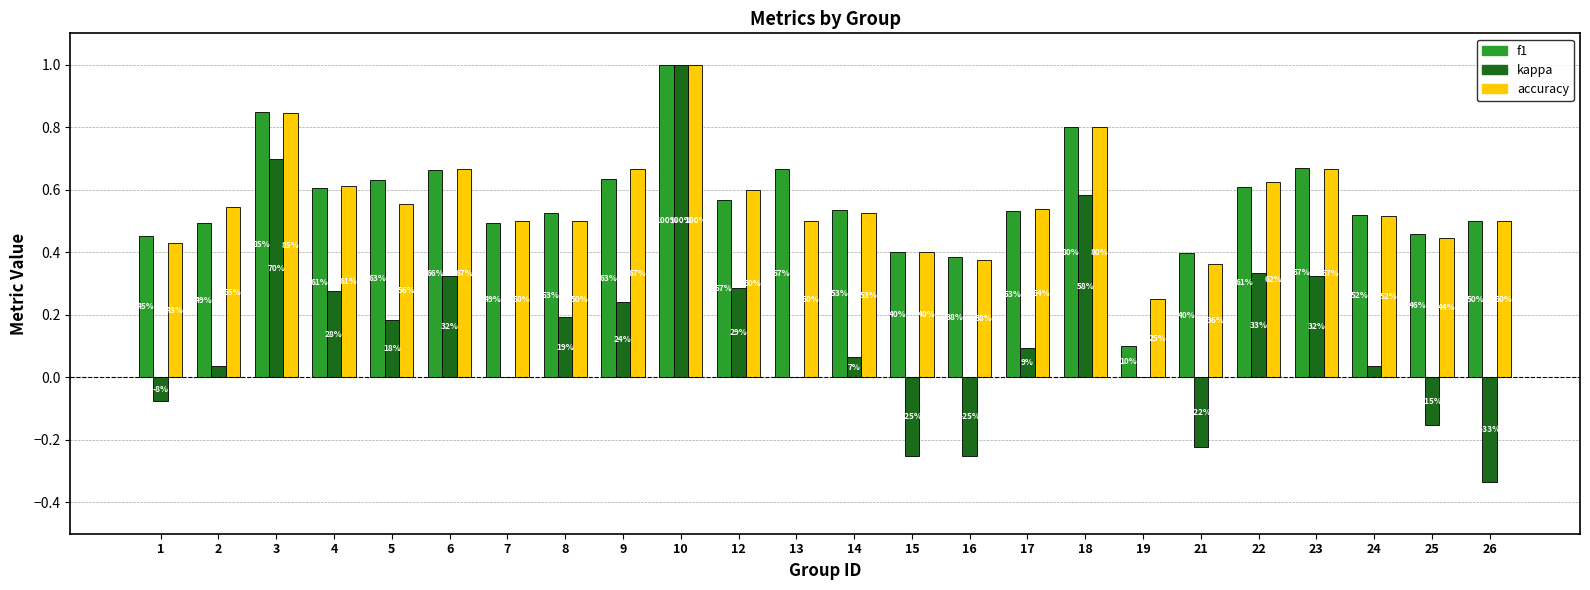

What is the sum of all accuracy values?

13.4